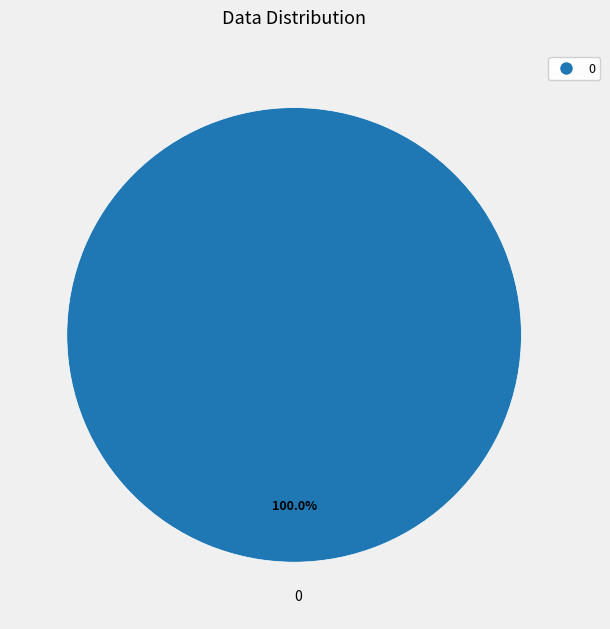

Is there any slice that represents more than half of the pie?

Yes